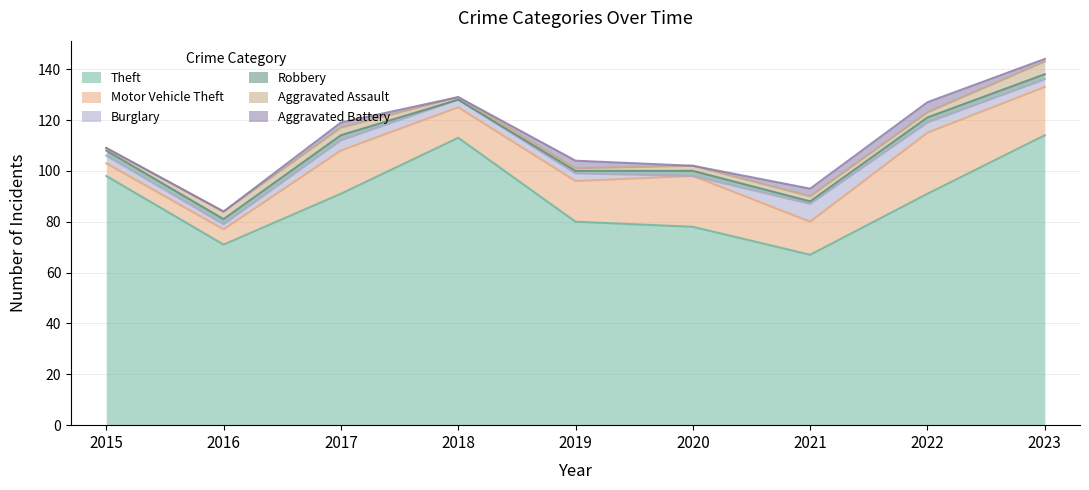

Which label corresponds to the largest value in the chart?

2023